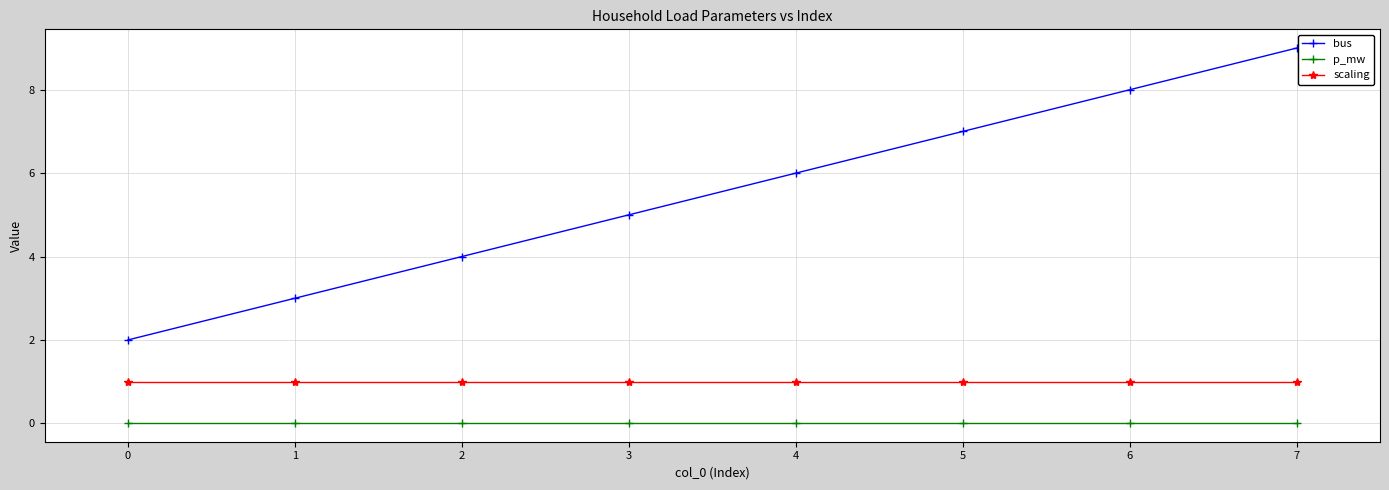

What is the total value across all series at 2?

5.0